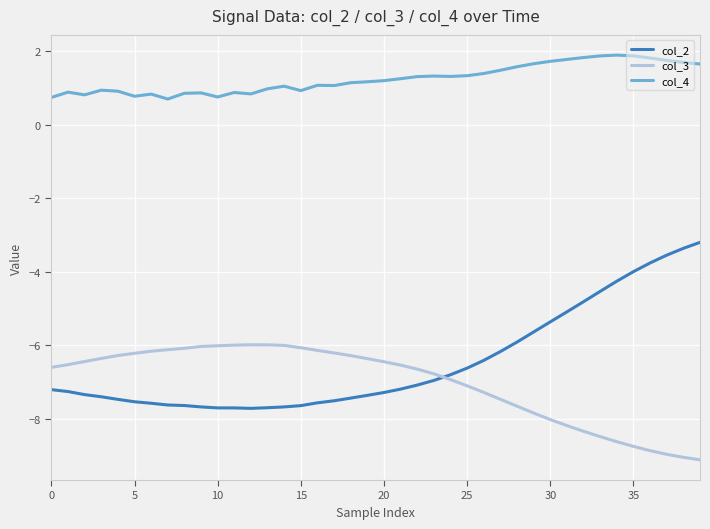

What is the sum of all col_3 values?

-280.9